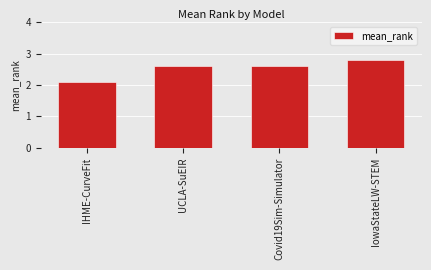

Approximately how many times larger is the value at IHME-CurveFit compared to UCLA-SuEIR?

0.8